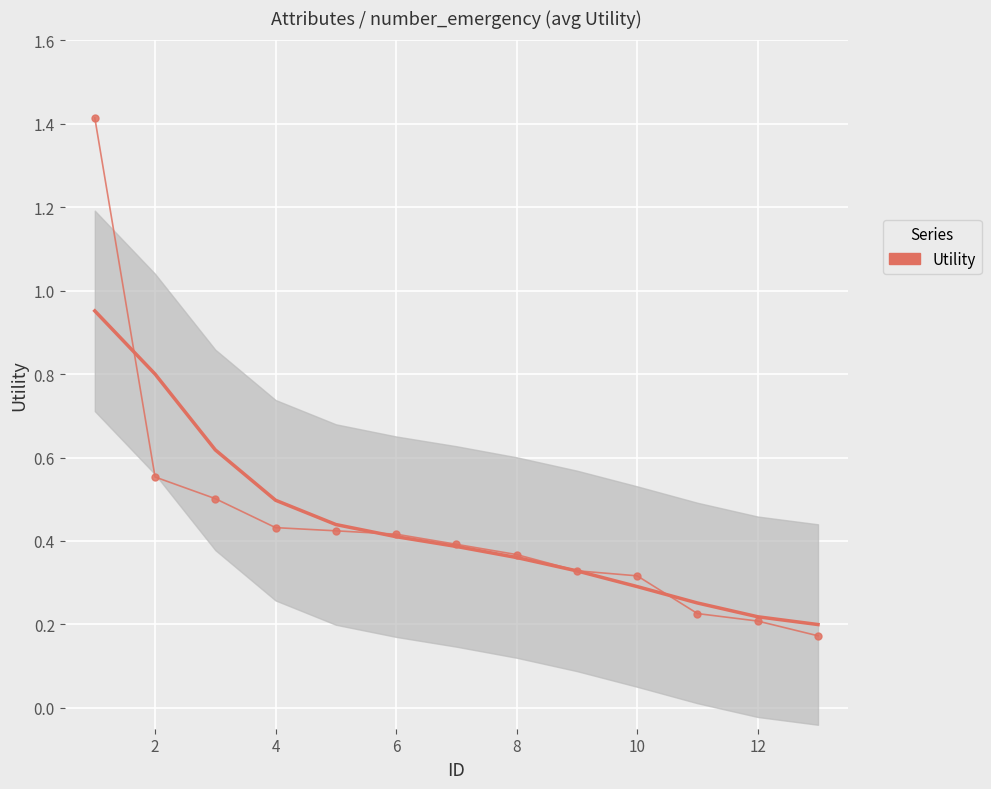

The value at 8 is 0.6. True or false?

False